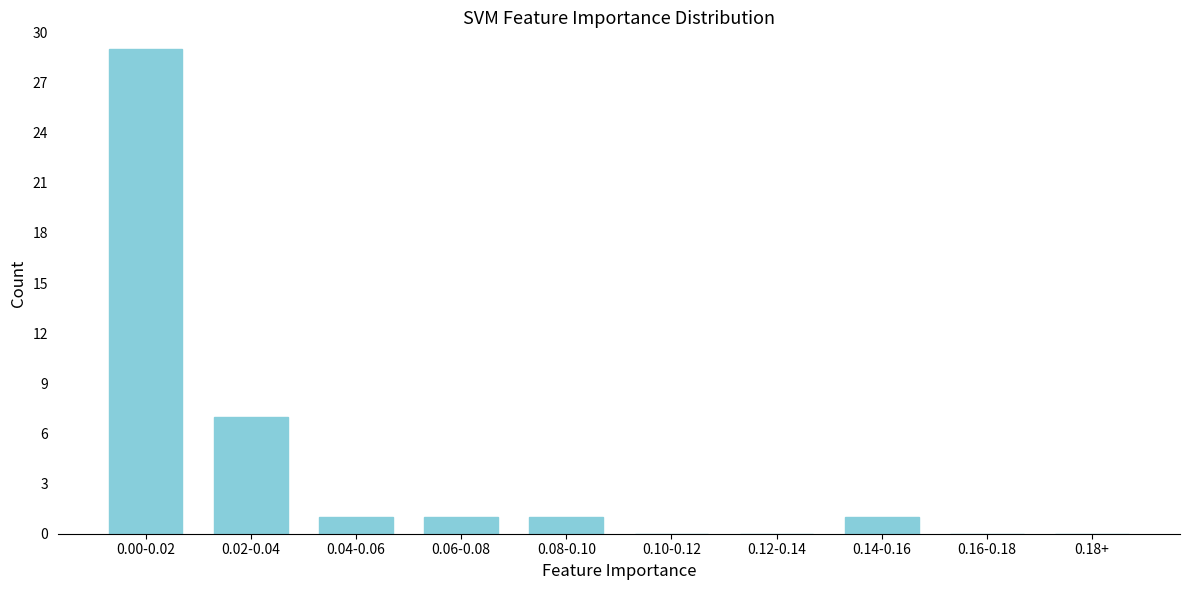

Reading left to right, list all the values displayed in this chart.

0.00-0.02=29	0.02-0.04=7	0.04-0.06=1	0.06-0.08=1	0.08-0.10=1	0.10-0.12=0	0.12-0.14=0	0.14-0.16=1	0.16-0.18=0	0.18+=0